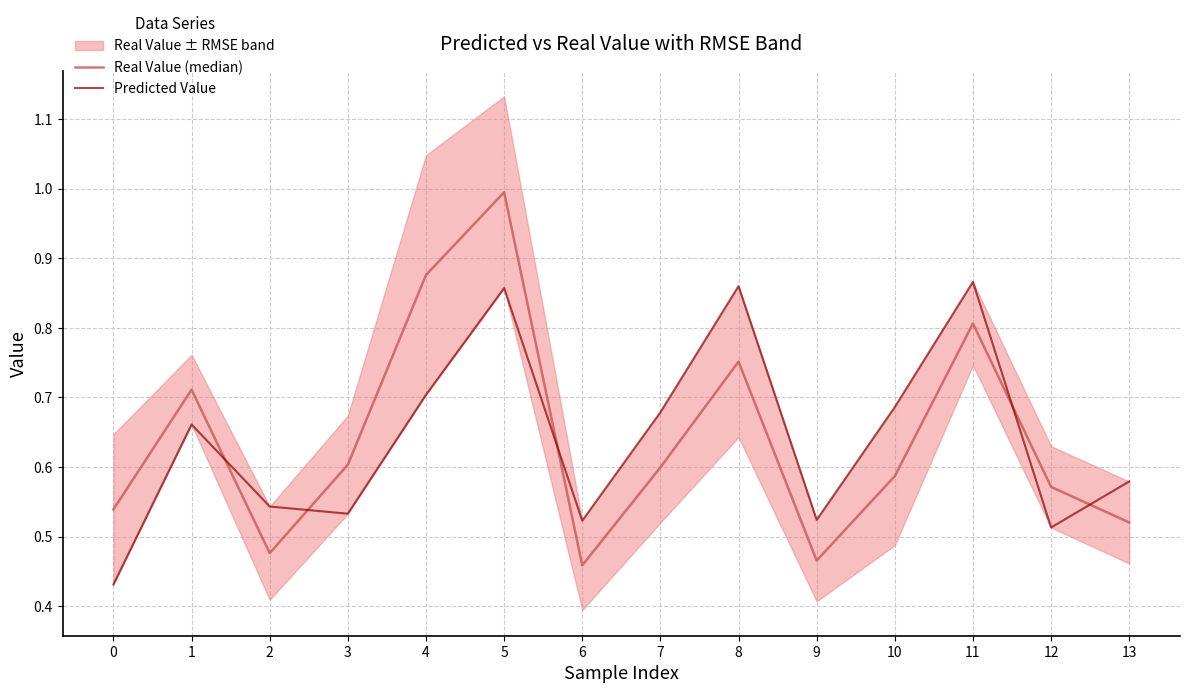

How many times do Real Value (median) and Predicted Value cross each other?

5